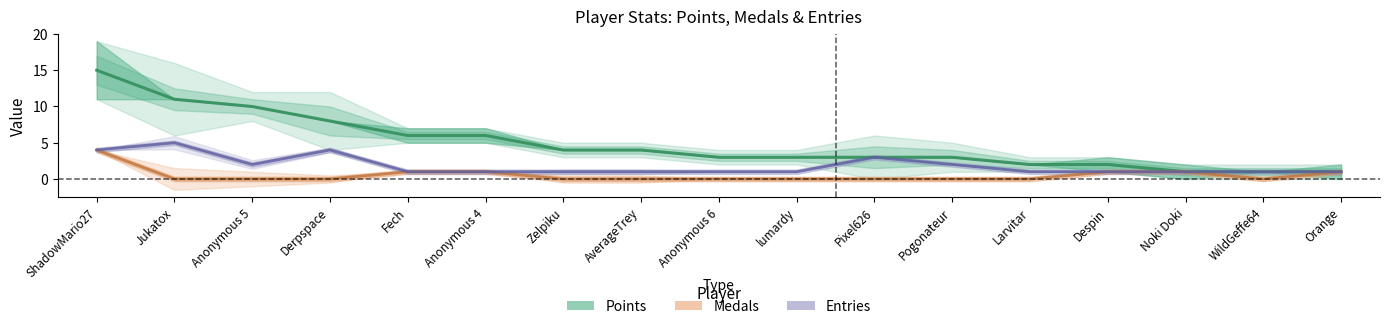

True or false: Points and Entries cross at least once.

False